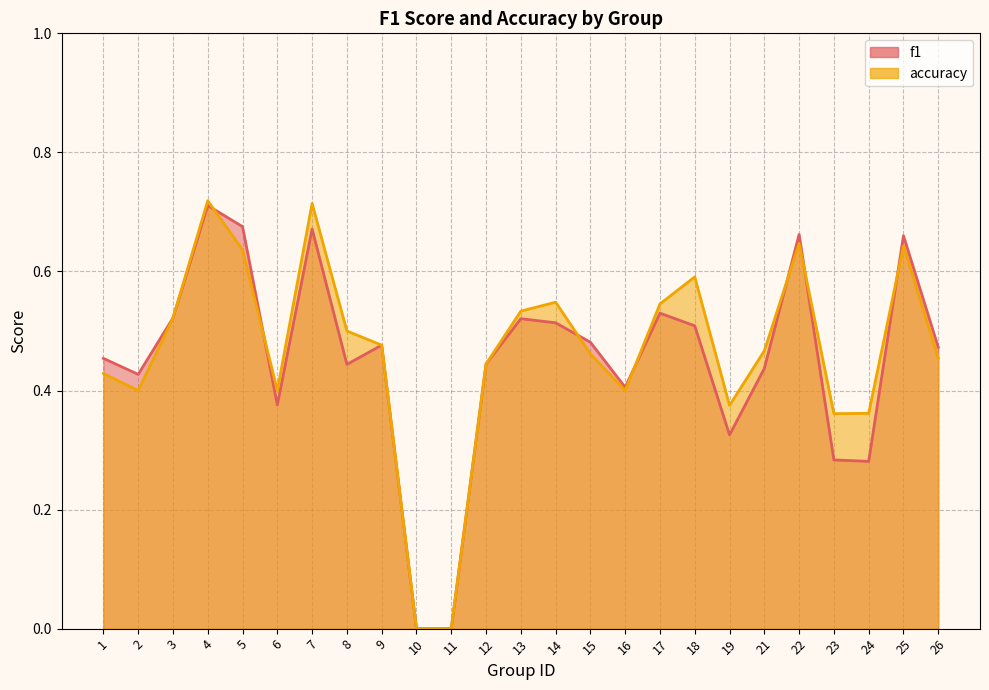

Does the chart have visible grid lines?

Yes